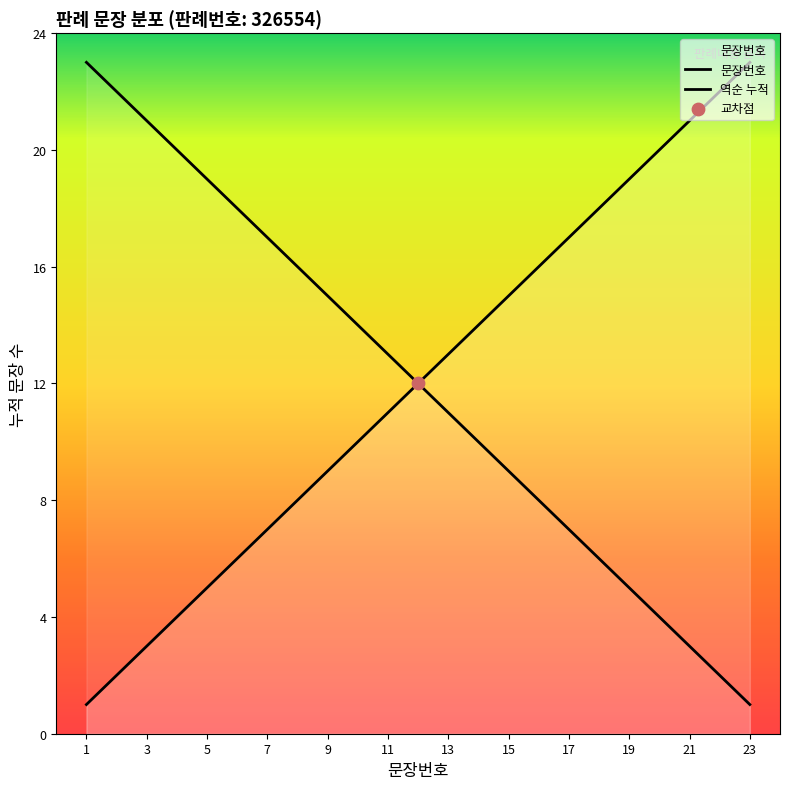

Which has a higher value, 23 or 17?

23